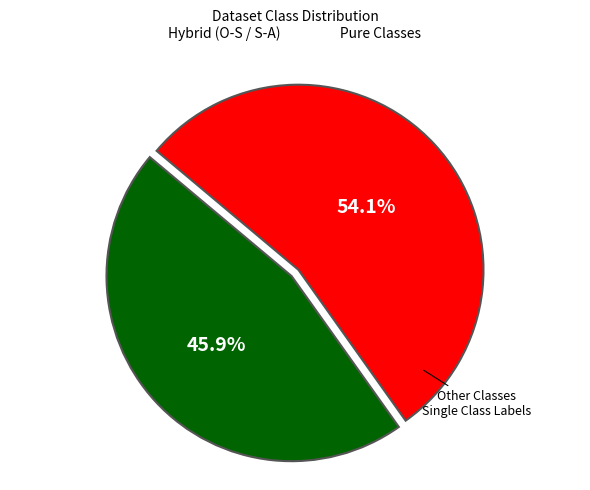

Count the number of slices in the pie.

2